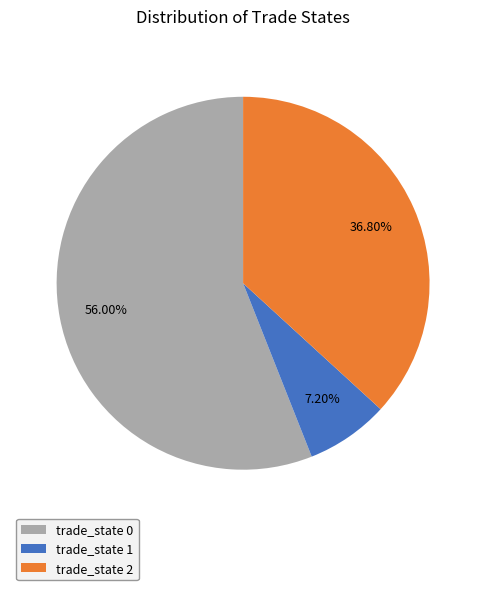

Is there any slice that represents more than half of the pie?

Yes